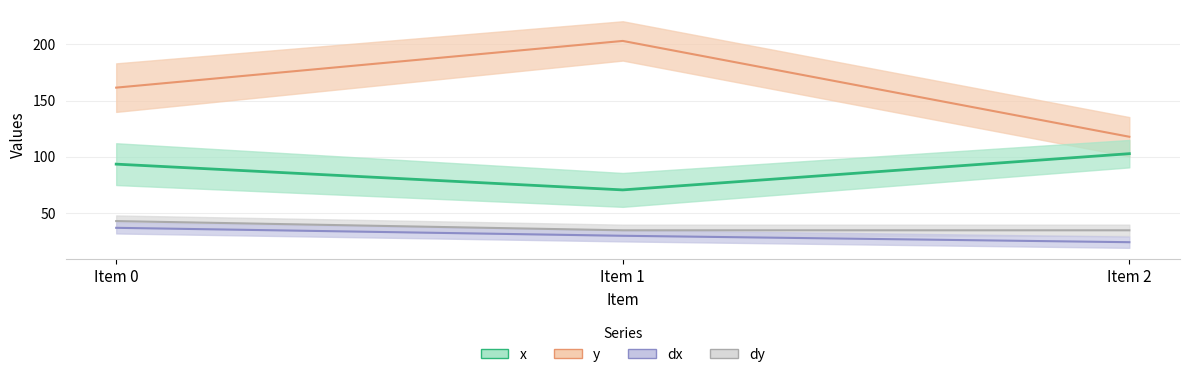

Is it true that dy equals 52.2 at Item 2?

False